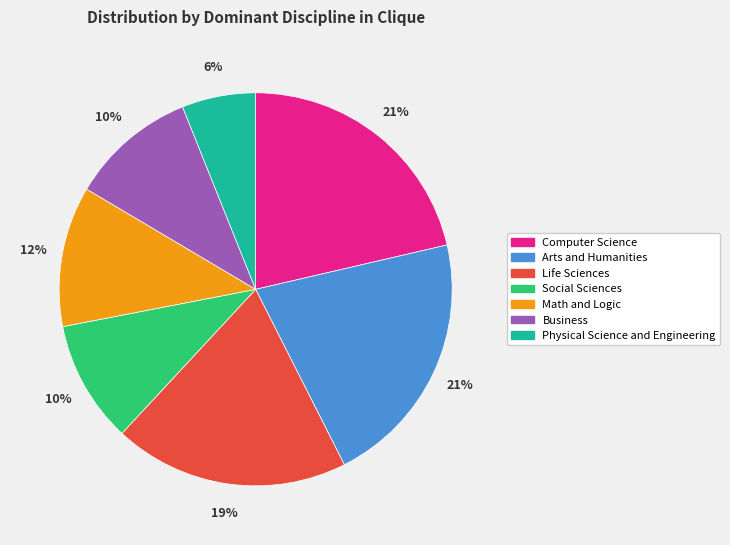

To the nearest percent, what percentage of the pie is Physical Science and Engineering?

6%